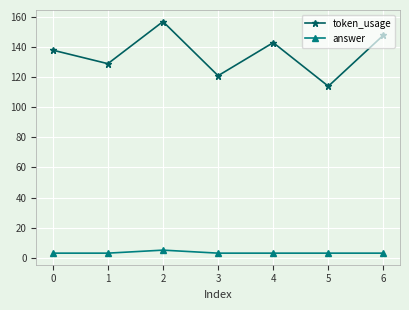

What is the minimum value for token_usage?

114